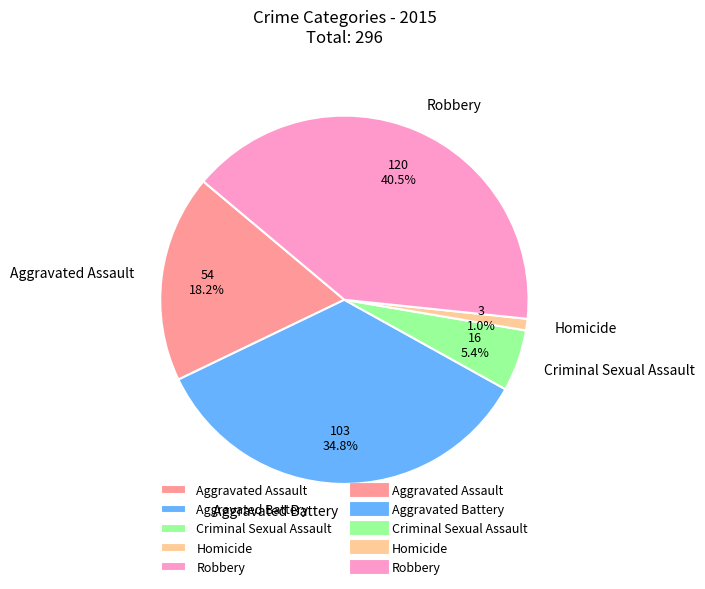

What is the ratio of the value at Aggravated Assault to the value at Criminal Sexual Assault?

3.4